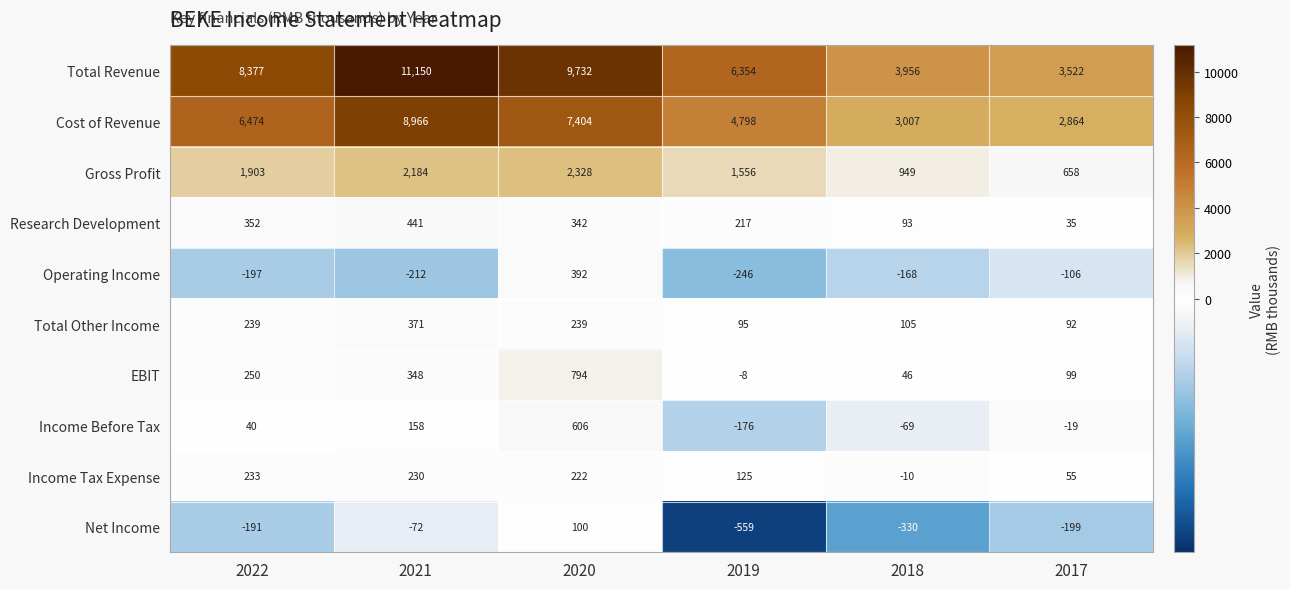

What is the minimum value shown in the chart?

-559